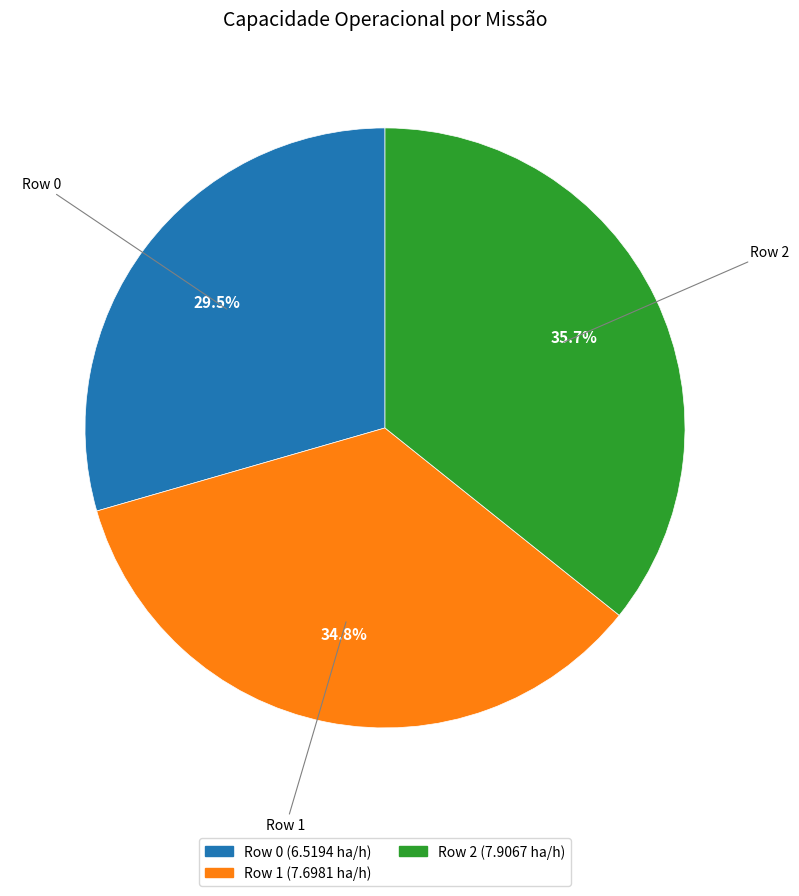

Rank the categories by value from highest to lowest.

Row 2, Row 1, Row 0